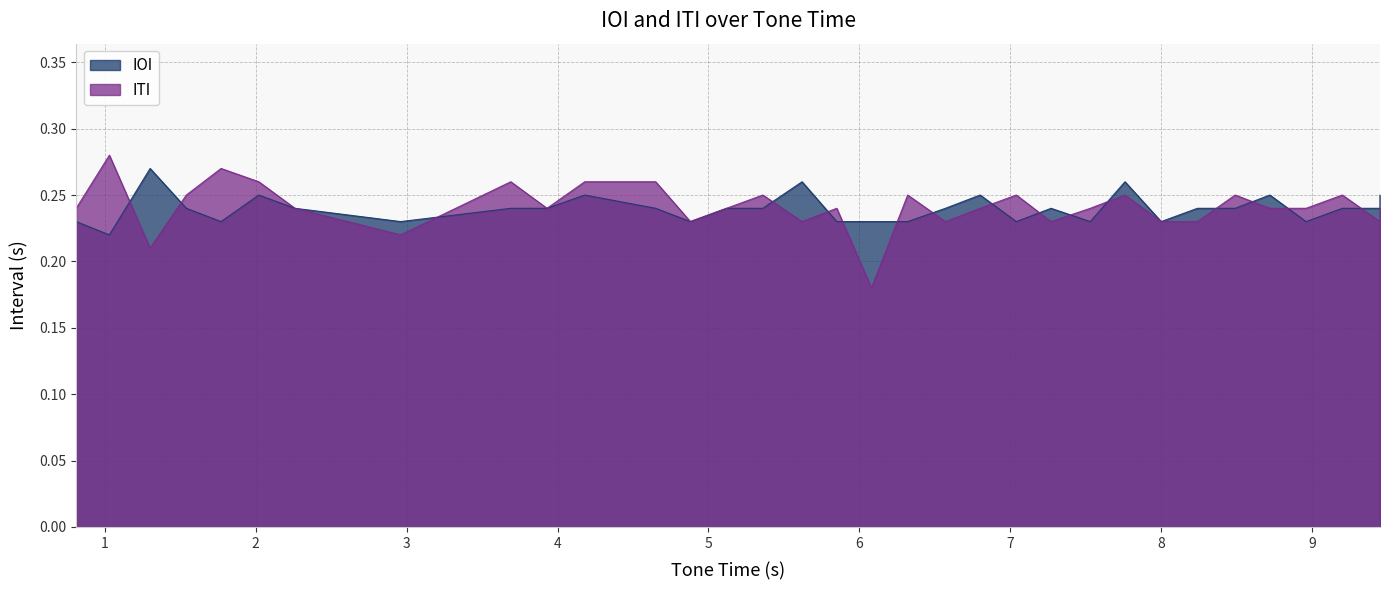

The IOI series shows 0.1 at 27. True or false?

False